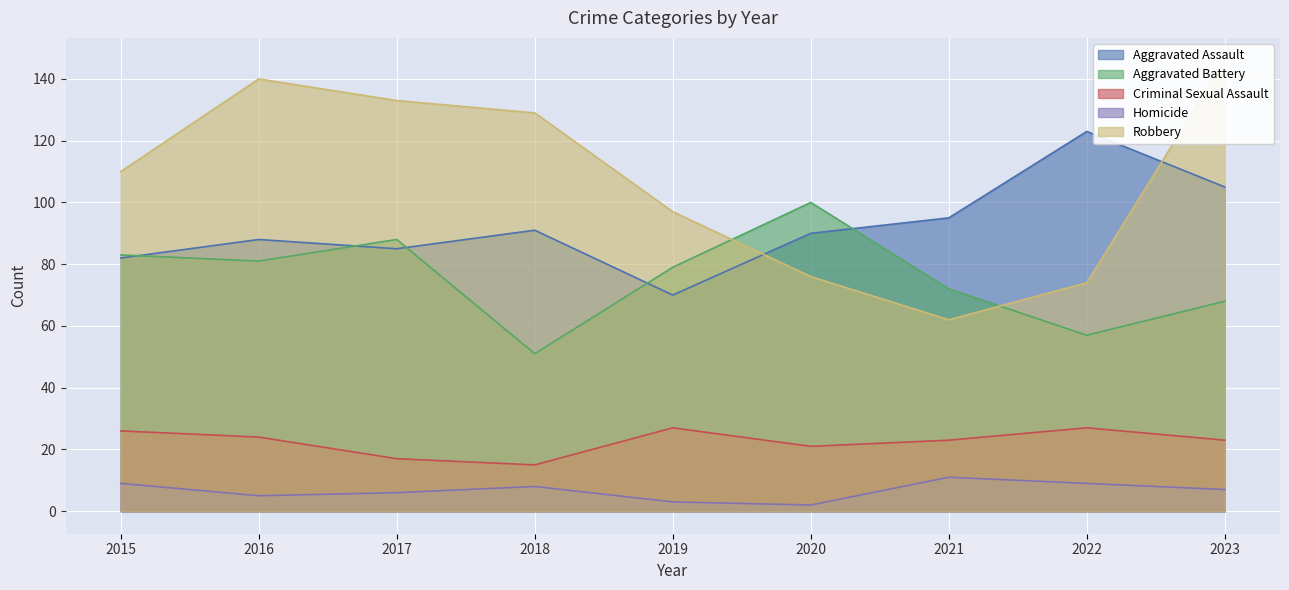

At which category does Robbery reach its first local valley?

2021